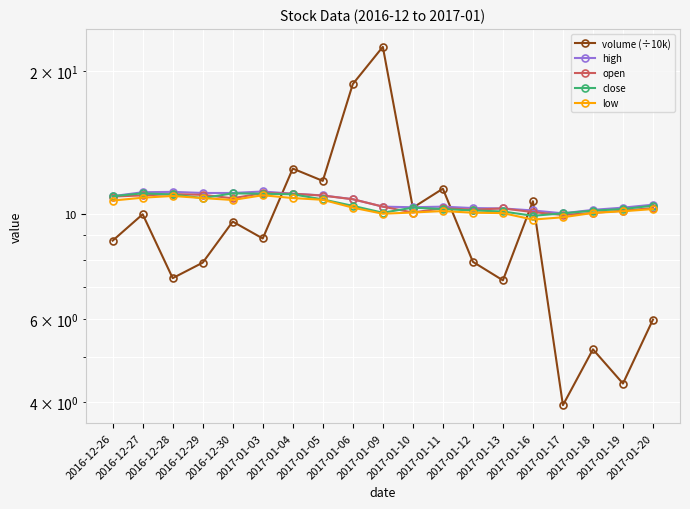

What position from the left is 2017-01-03?

6